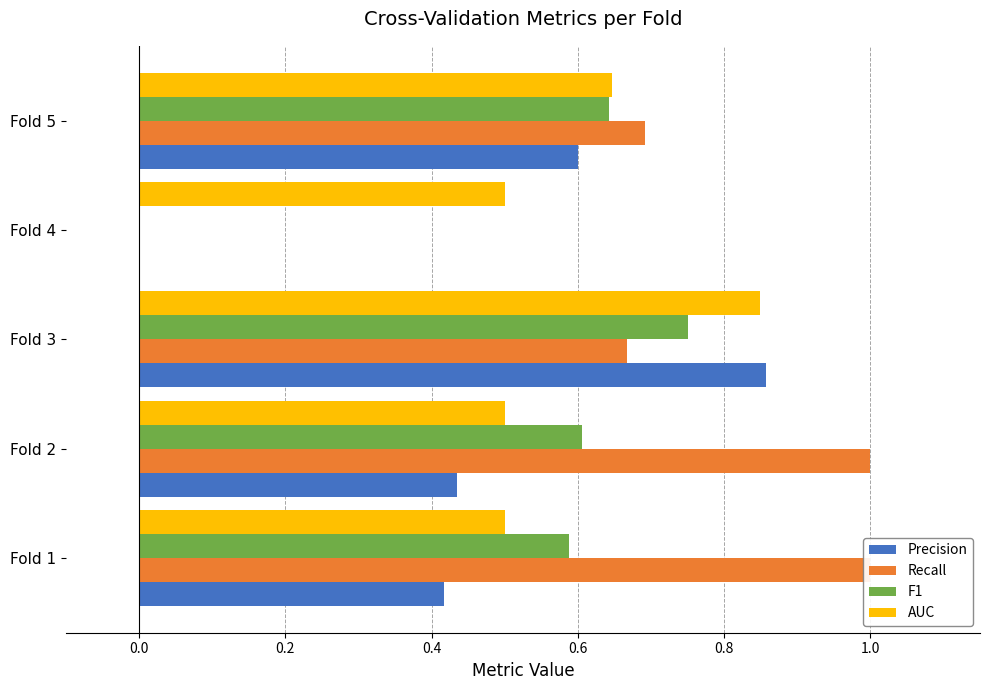

How many series are shown in this chart?

4